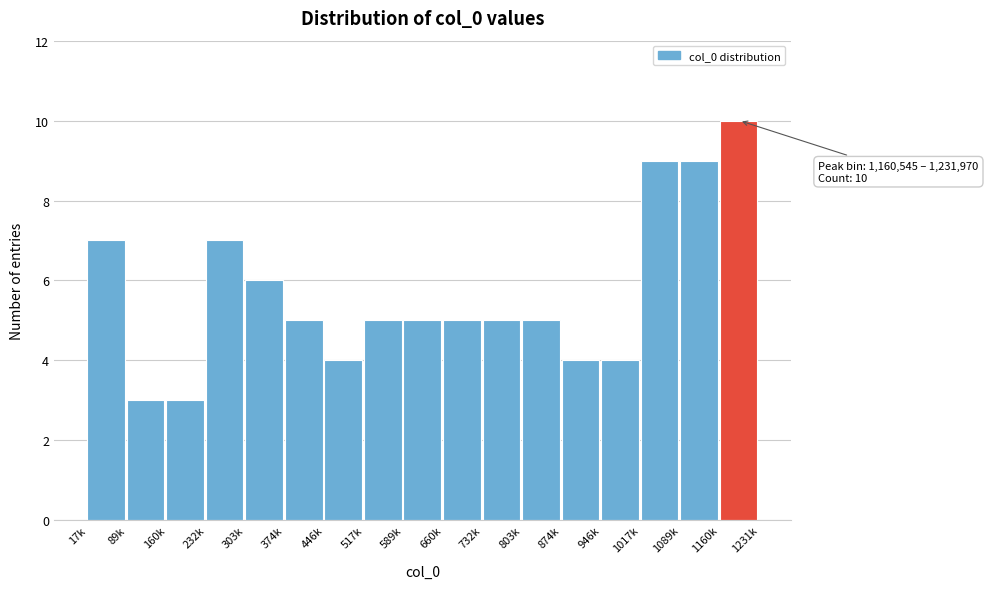

Reading right to left, list all the values displayed in this chart.

10	9	9	4	4	5	5	5	5	5	4	5	6	7	3	3	7